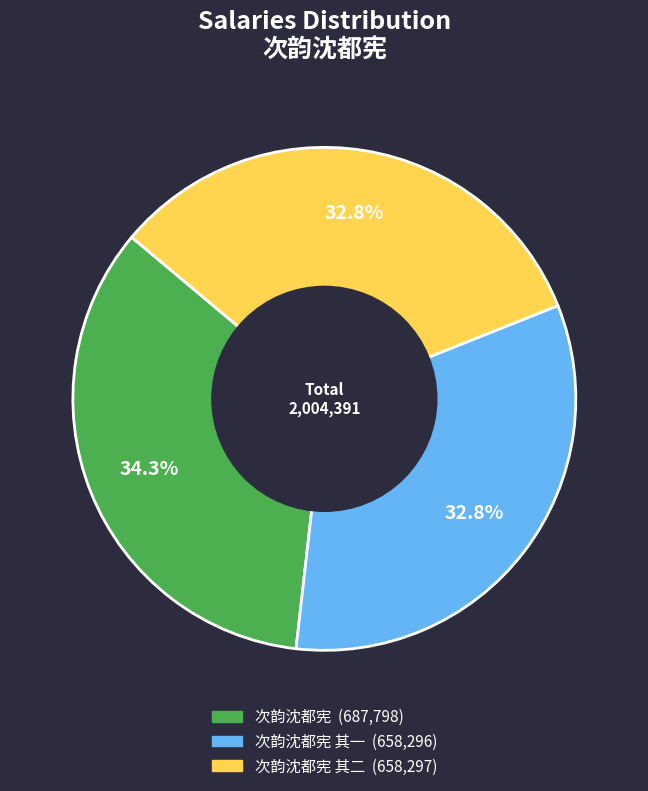

Is there a majority slice in this chart?

No